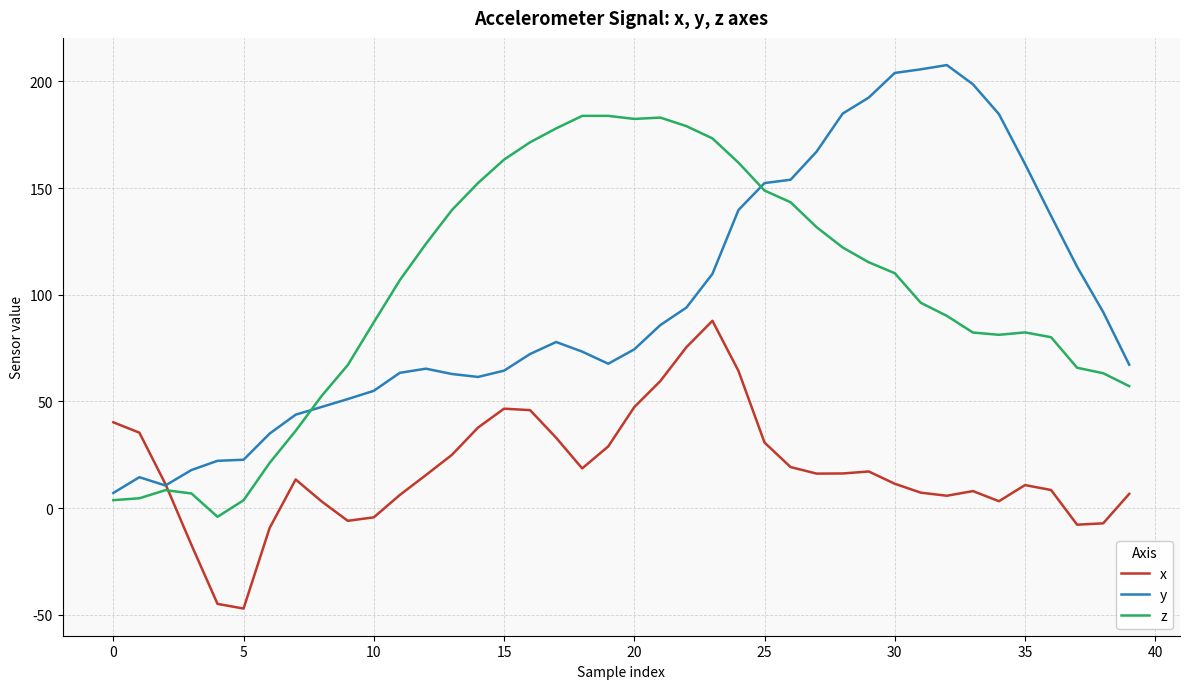

Rank the series by their maximum value, from highest to lowest.

y, z, x